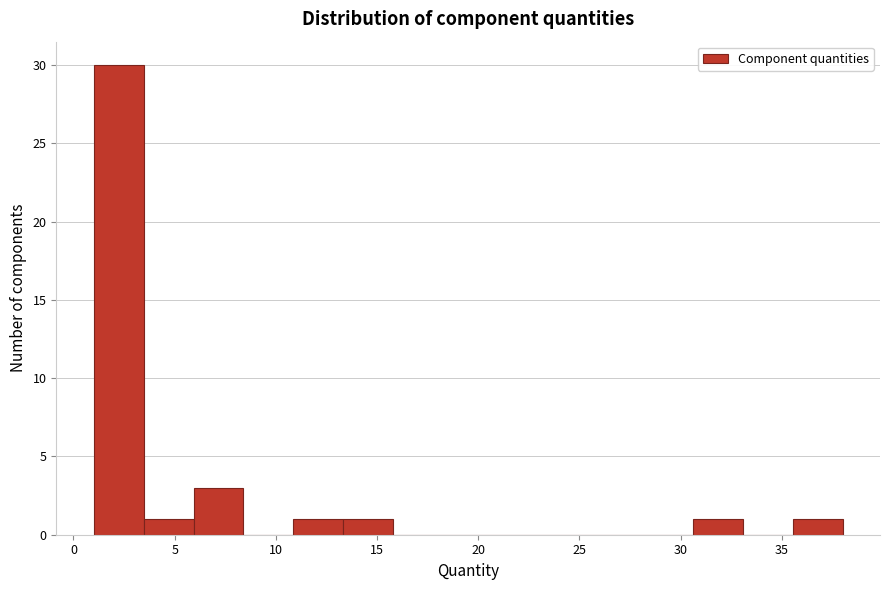

Over which range of the x-axis is the bar tallest?

1.0 to 3.5